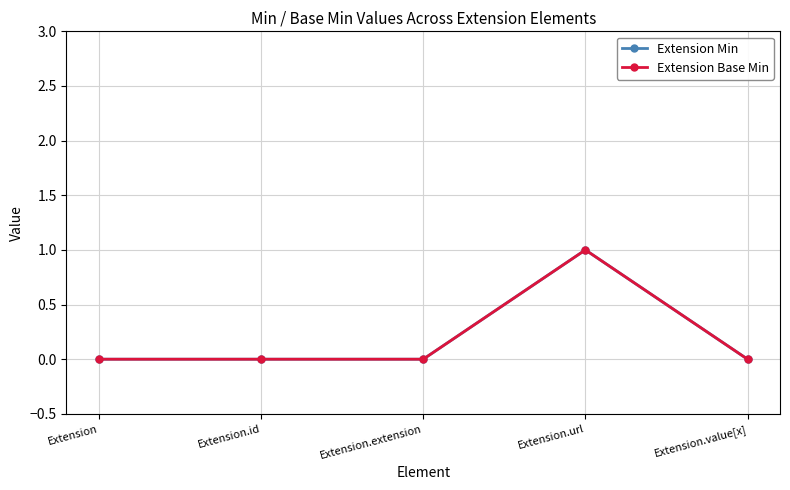

Is it true that Extension Min equals 0 at Extension.id?

True